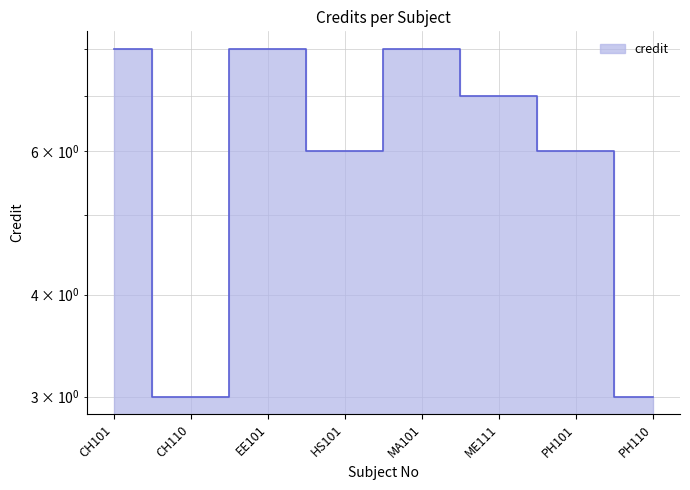

What is the minimum value shown in the chart?

3